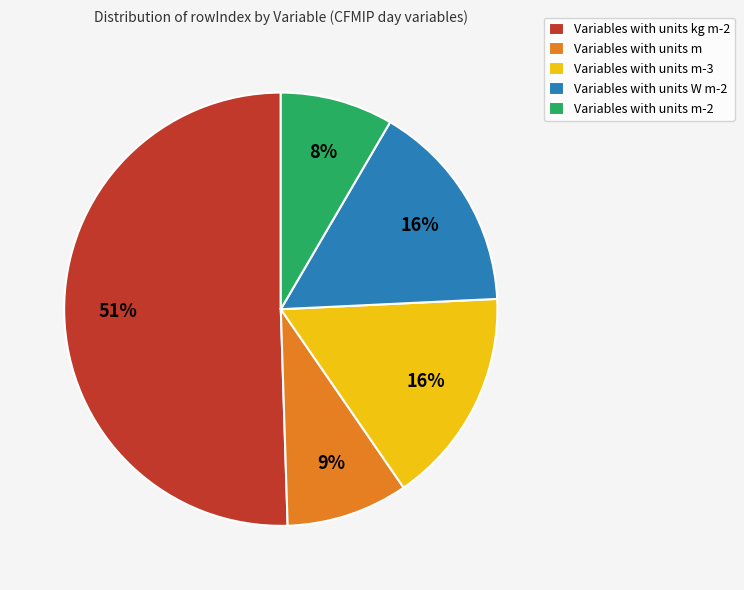

What is the ratio of the value at Variables with units m to the value at Variables with units m-3?

0.6